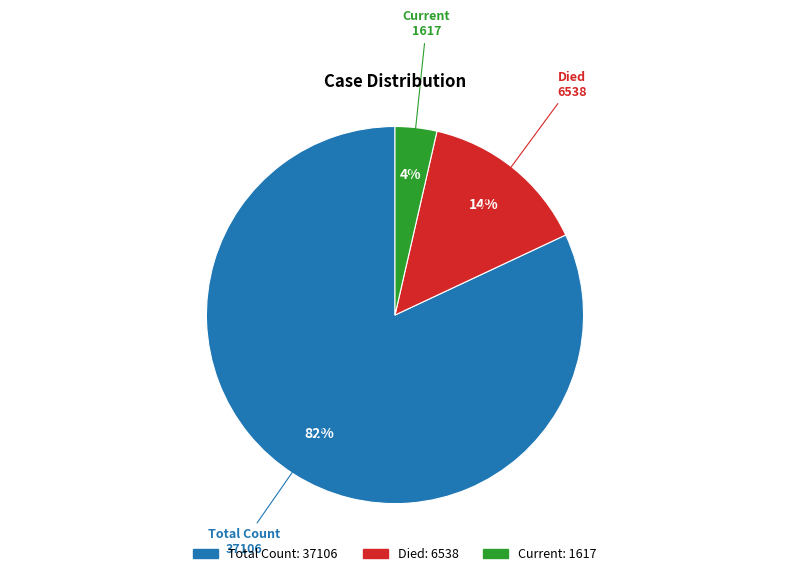

To the nearest percent, what is the difference between the largest and smallest slice percentages?

78%